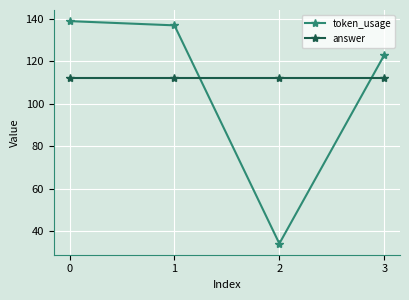

How many times do token_usage and answer cross each other?

2